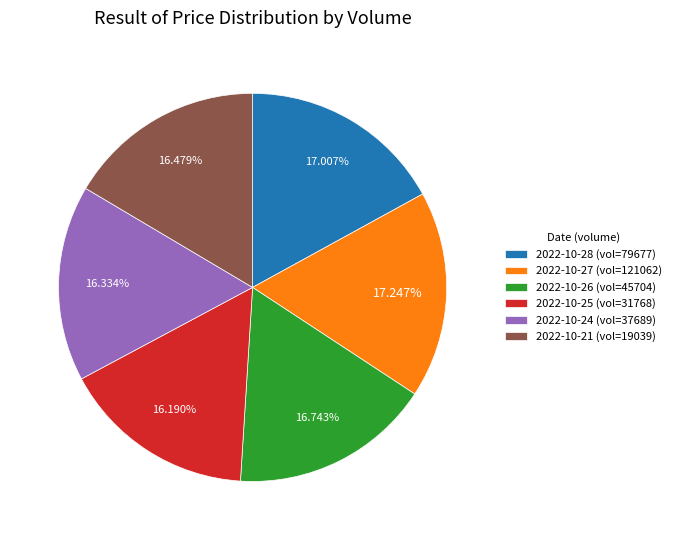

Approximately how many times larger is the value at 2022-10-26 (vol=45704) compared to 2022-10-24 (vol=37689)?

1.0